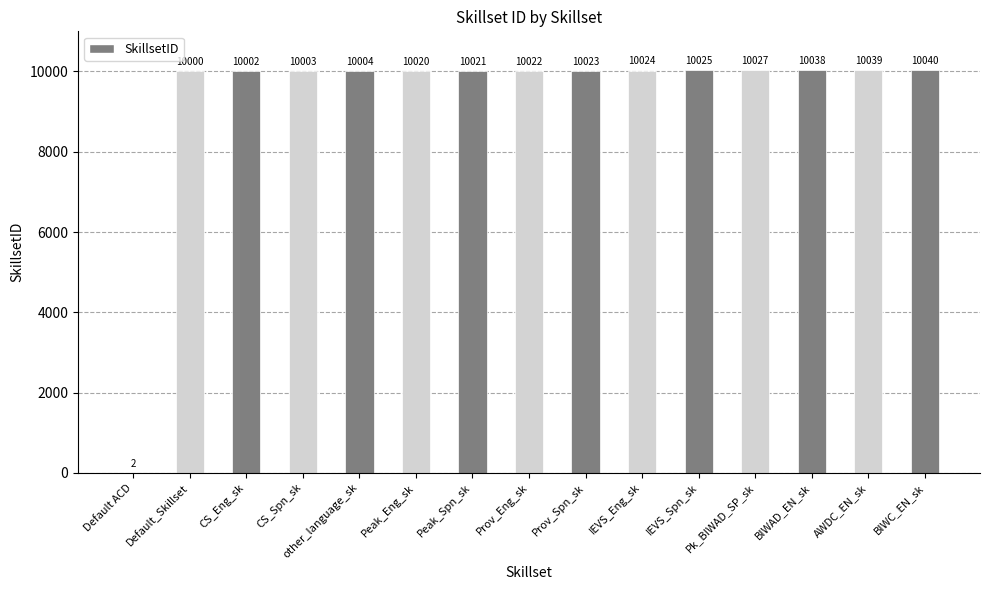

Reading right to left, list all the values displayed in this chart.

BIWC_EN_sk=10040	AWDC_EN_sk=10039	BIWAD_EN_sk=10038	Pk_BIWAD_SP_sk=10027	IEVS_Spn_sk=10025	IEVS_Eng_sk=10024	Prov_Spn_sk=10023	Prov_Eng_sk=10022	Peak_Spn_sk=10021	Peak_Eng_sk=10020	other_language_sk=10004	CS_Spn_sk=10003	CS_Eng_sk=10002	Default_Skillset=10000	Default ACD=2